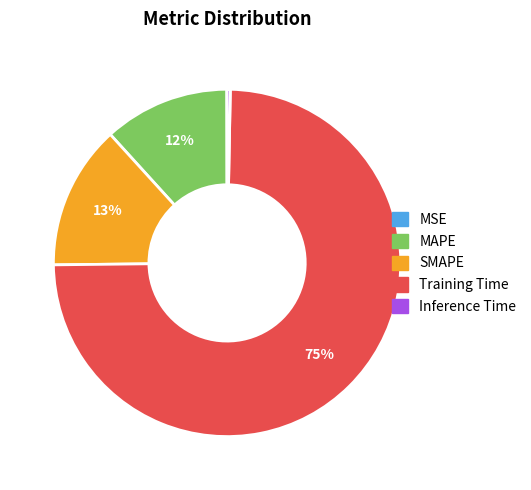

Which has a higher value, Inference Time or Training Time?

Training Time